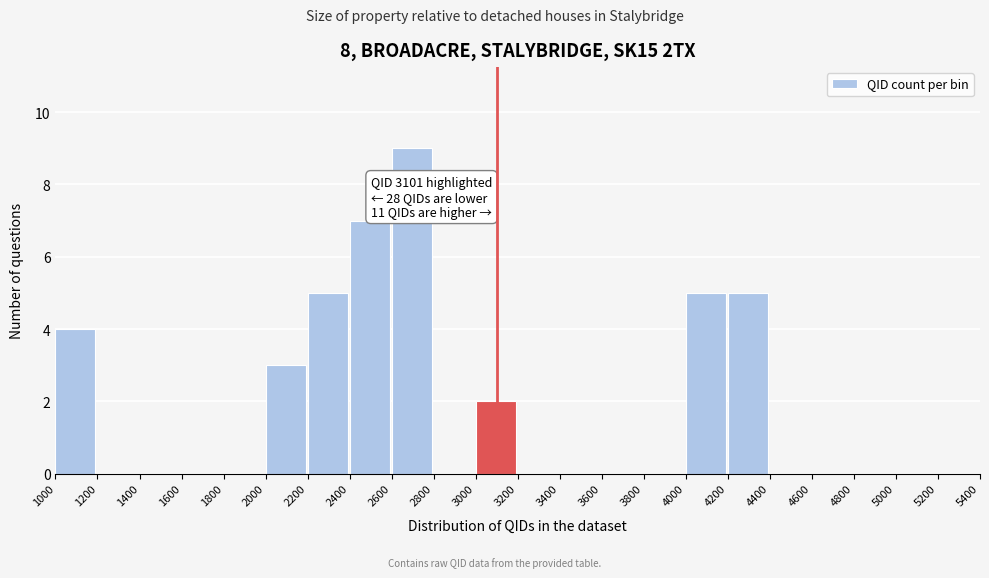

Over which range of the x-axis is the bar tallest?

2600 to 2800